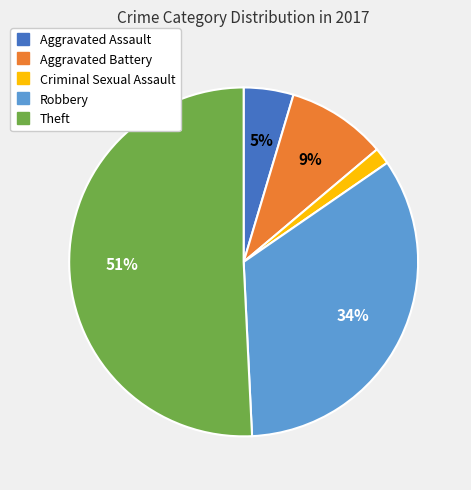

To the nearest percent, what is the difference between the largest and smallest slice percentages?

49%